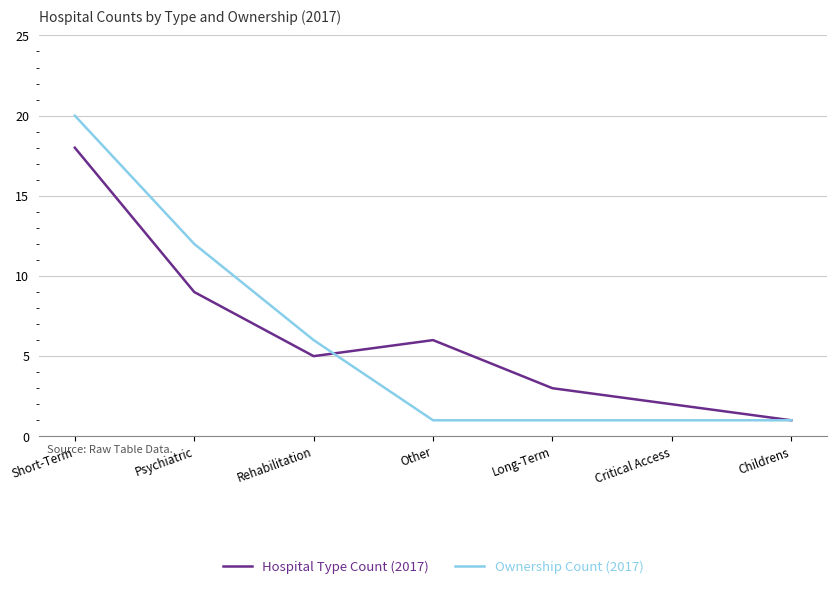

How many lines are shown in the chart?

2